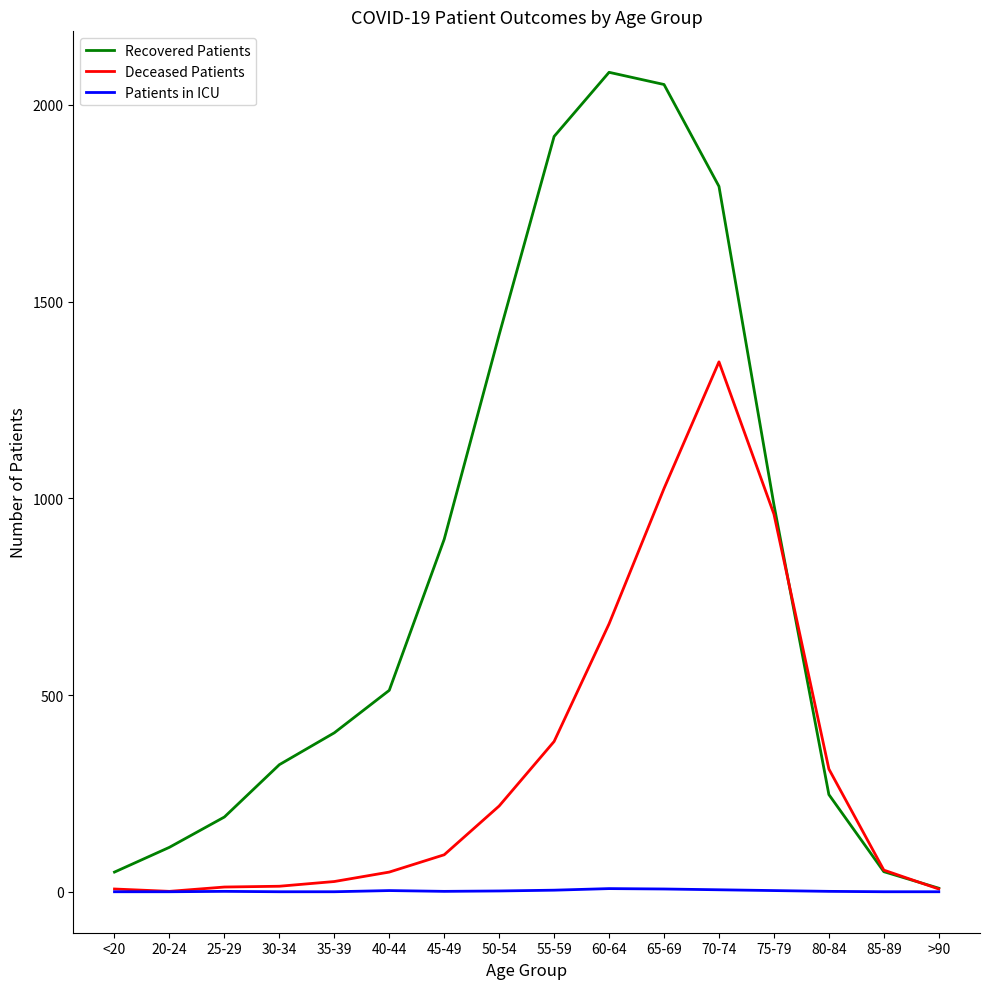

At which category is the sum across all series the highest?

70-74